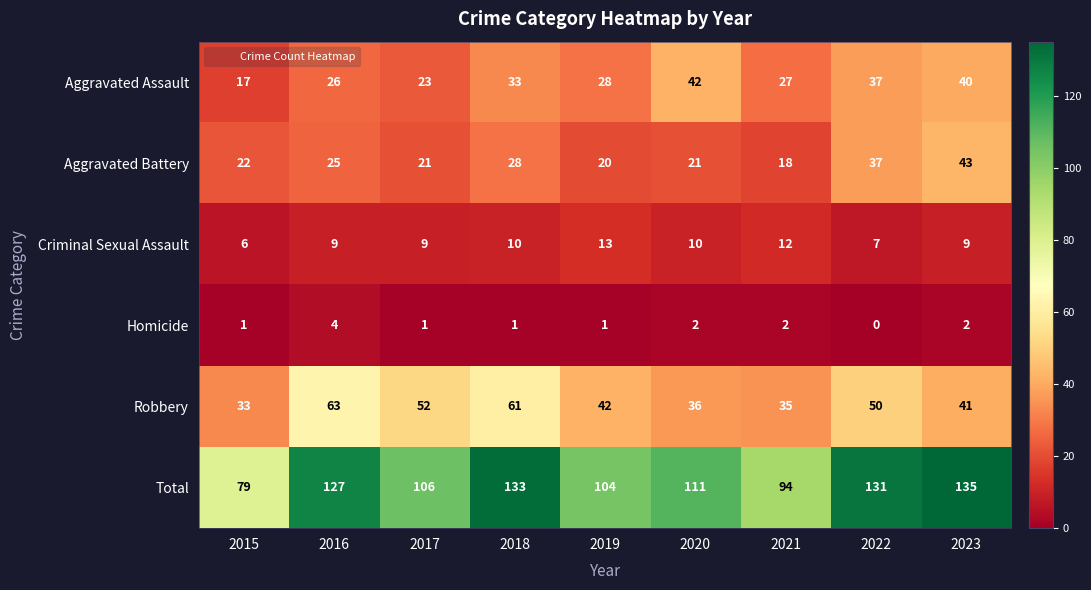

List the series in order of their peak value, highest first.

Total, Robbery, Aggravated Battery, Aggravated Assault, Criminal Sexual Assault, Homicide